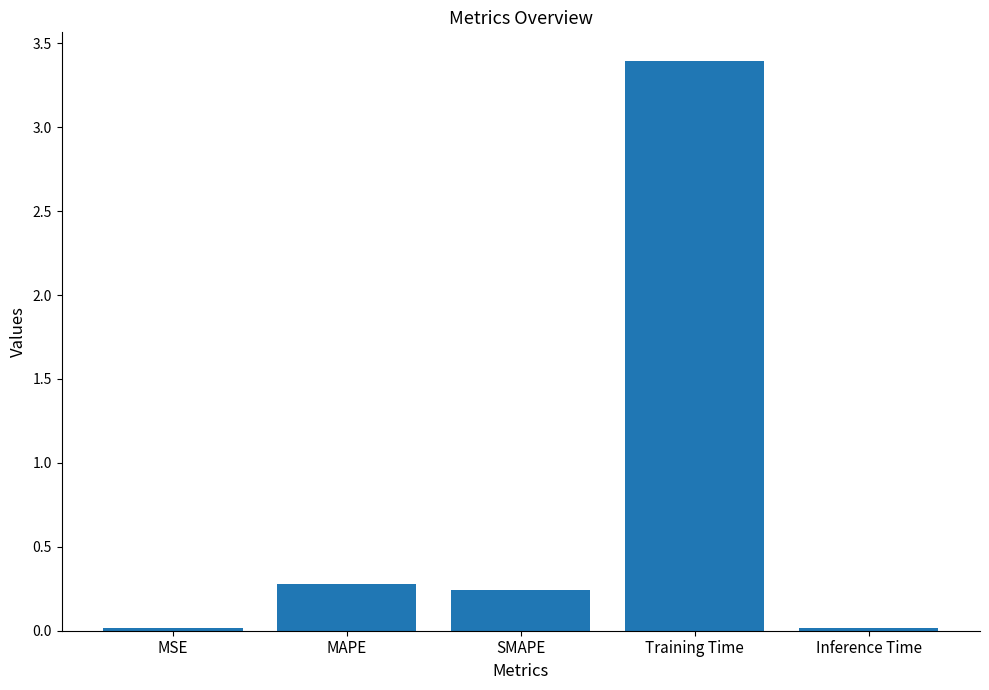

How many data points does each series have?

5